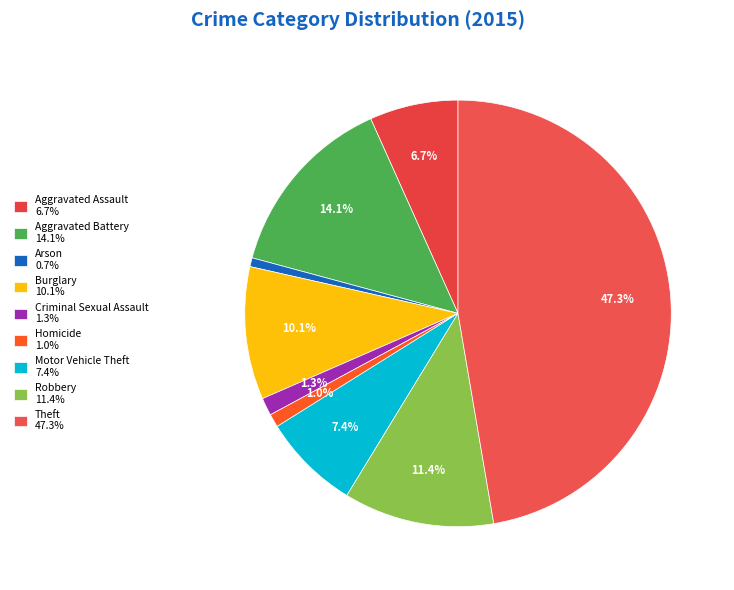

True or false: Arson accounts for 1% of the total.

True